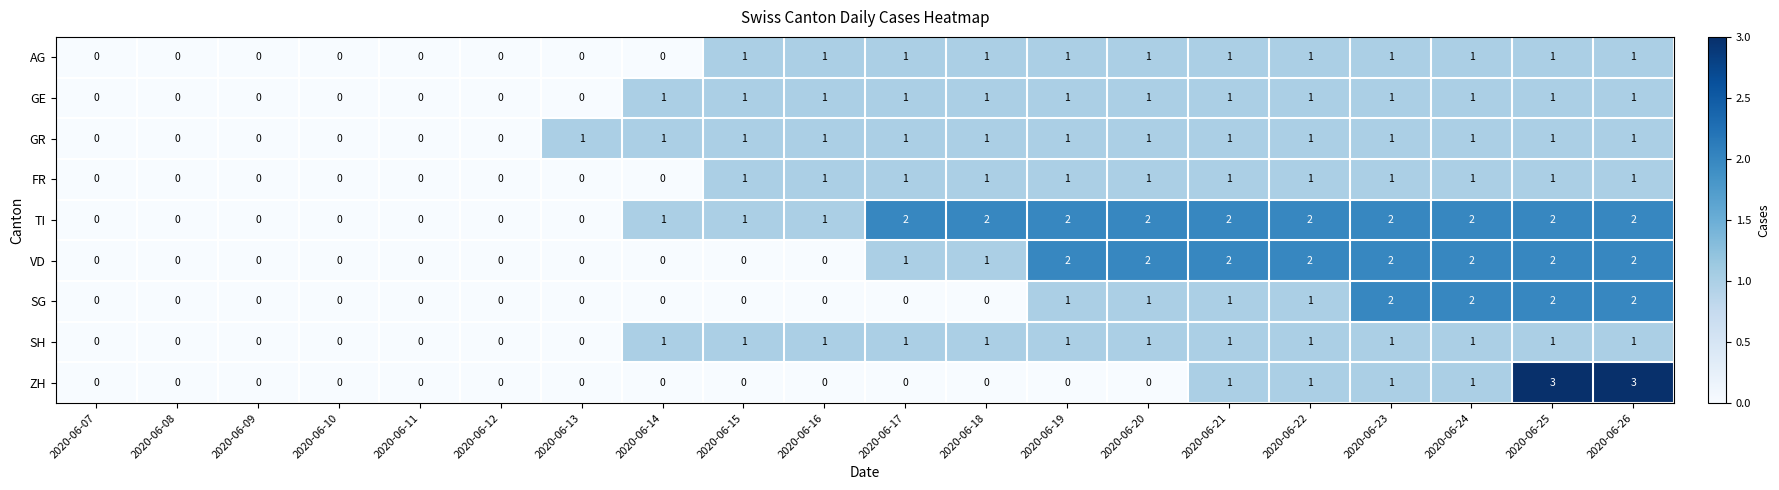

Which series has the largest total across all categories?

TI